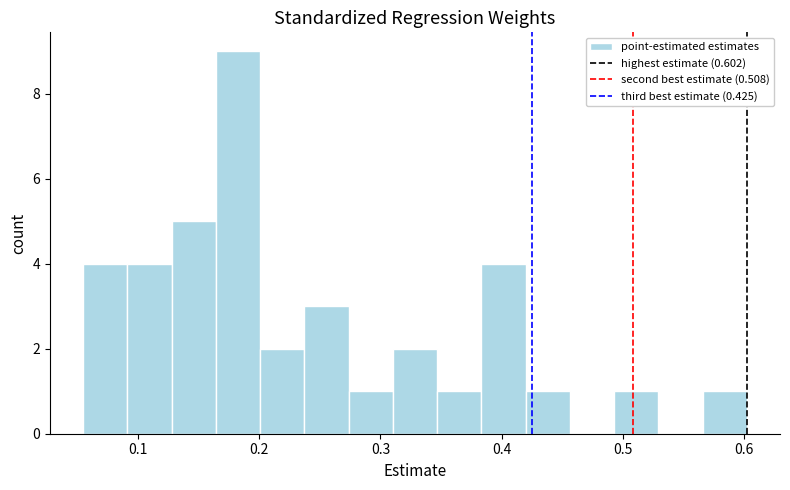

Around what value on the x-axis is the tallest bar? Give the approximate position of its centre, as read against the axis.

0.18